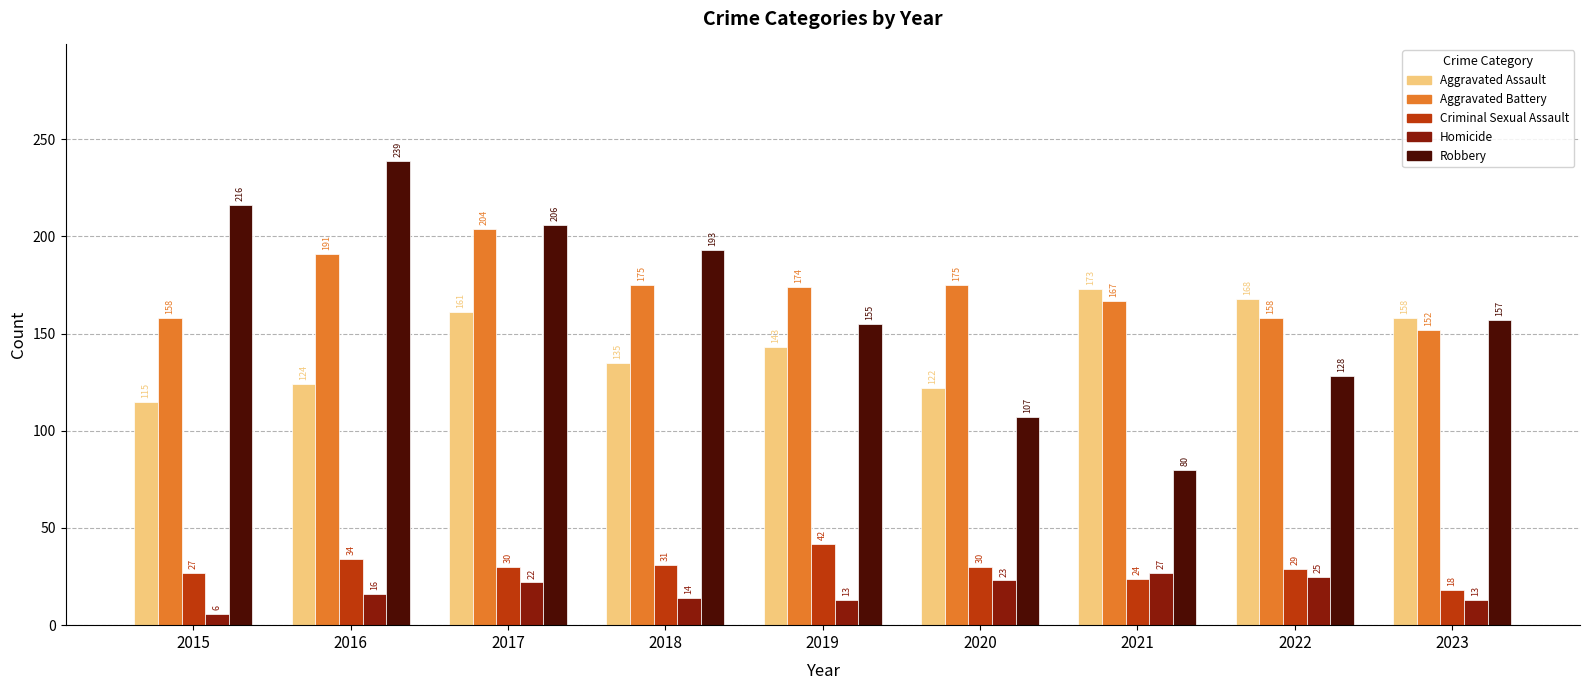

What is the sum of all Robbery values?

1481